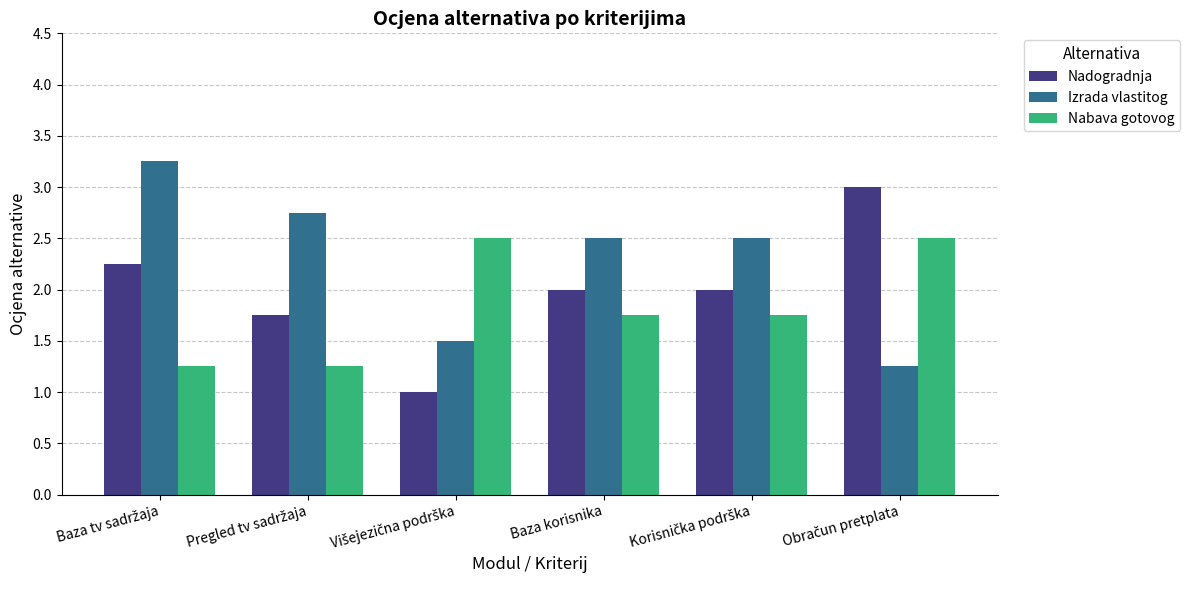

Which series has the largest total across all categories?

Izrada vlastitog